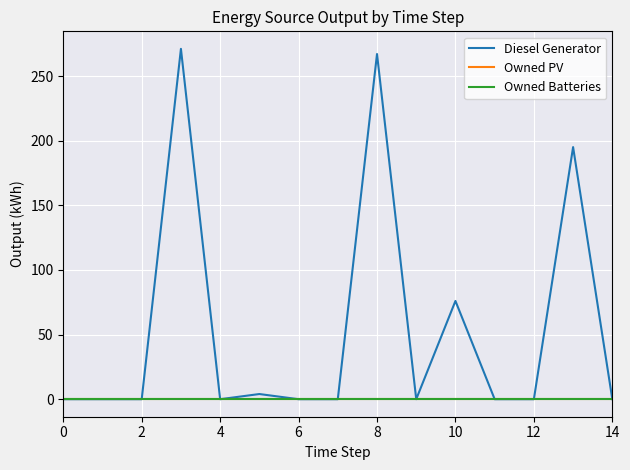

True or false: Owned PV has more than 0 points higher than both neighbors.

False